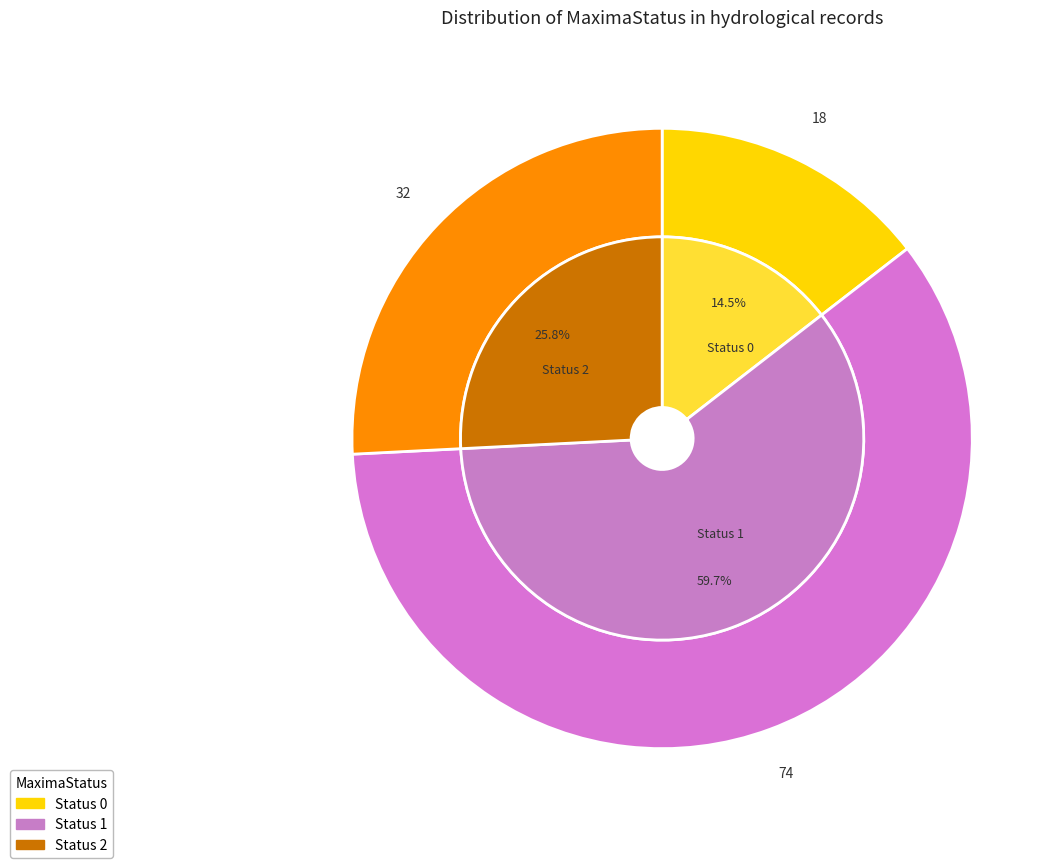

Does 1 represent more than half of the total?

Yes